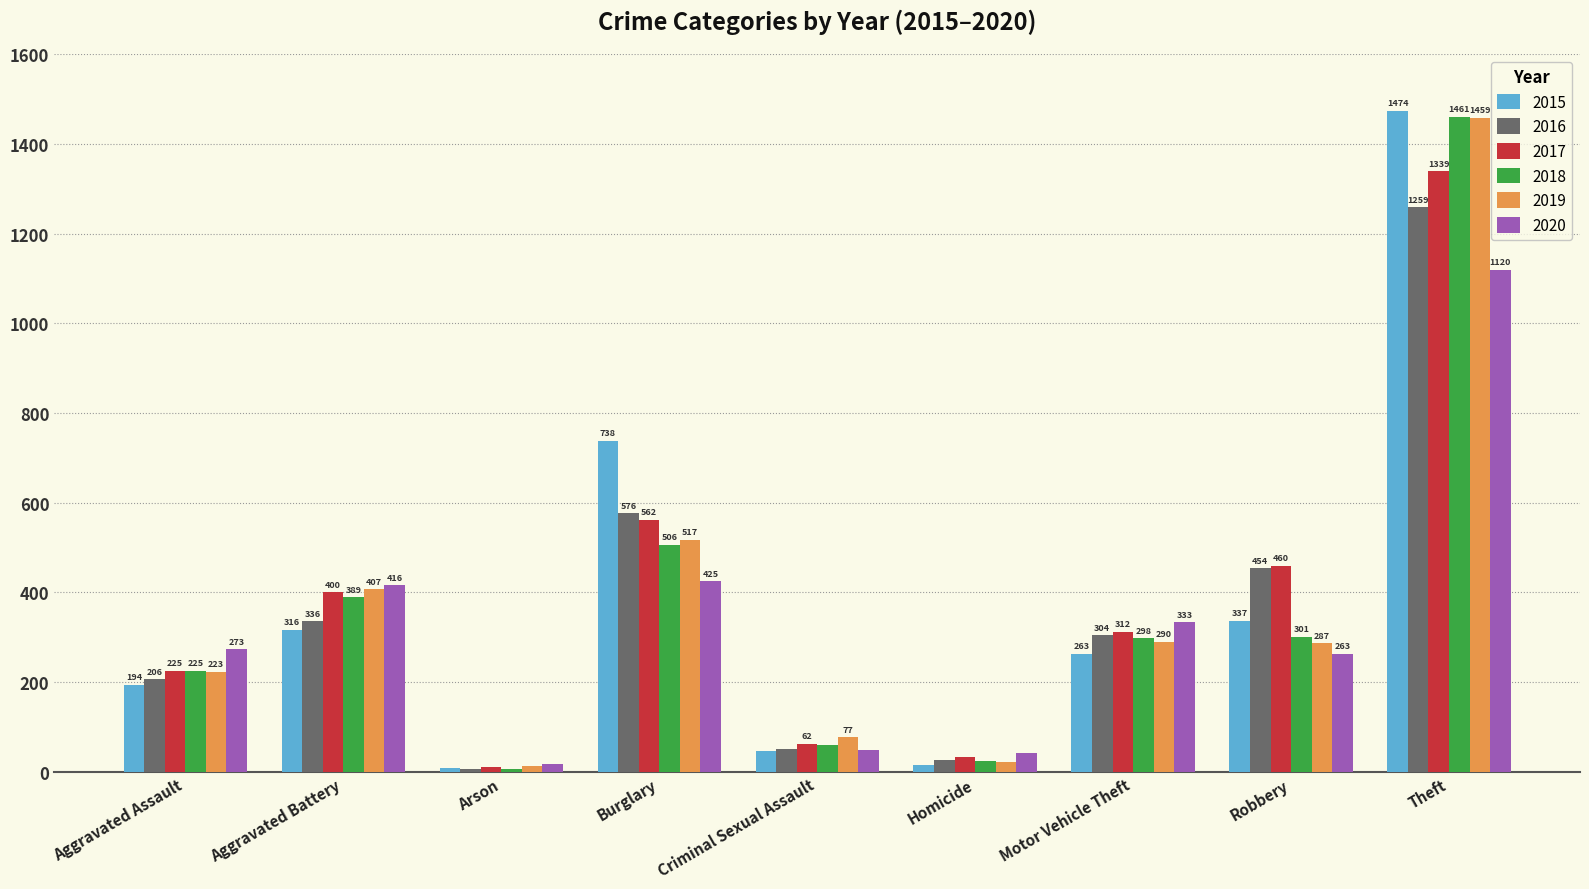

What is the value of the 2019 bar at the 4th from the left?

517